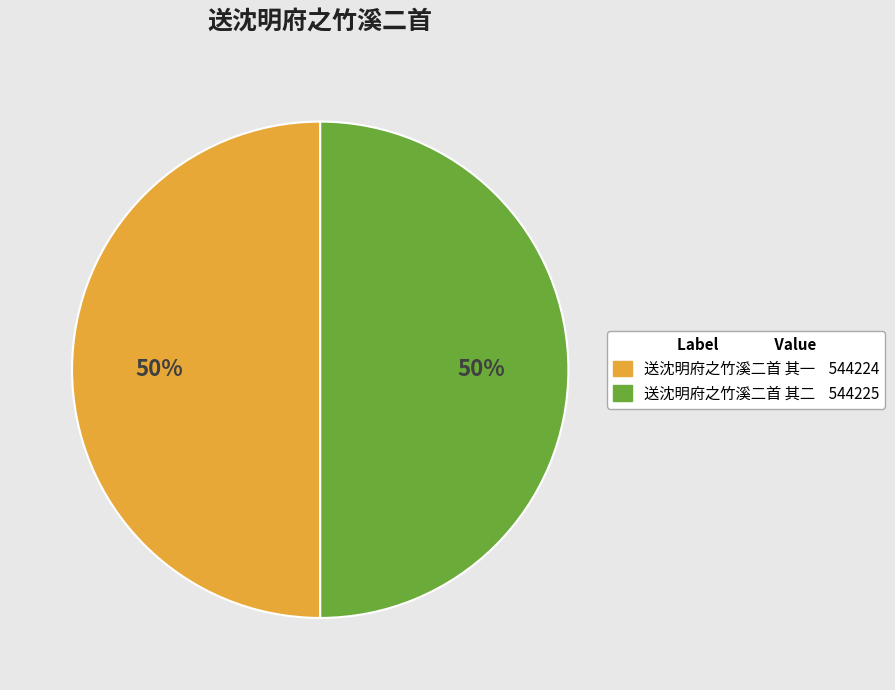

What percentage is the 送沈明府之竹溪二首 其二 slice, to the nearest percent?

50%